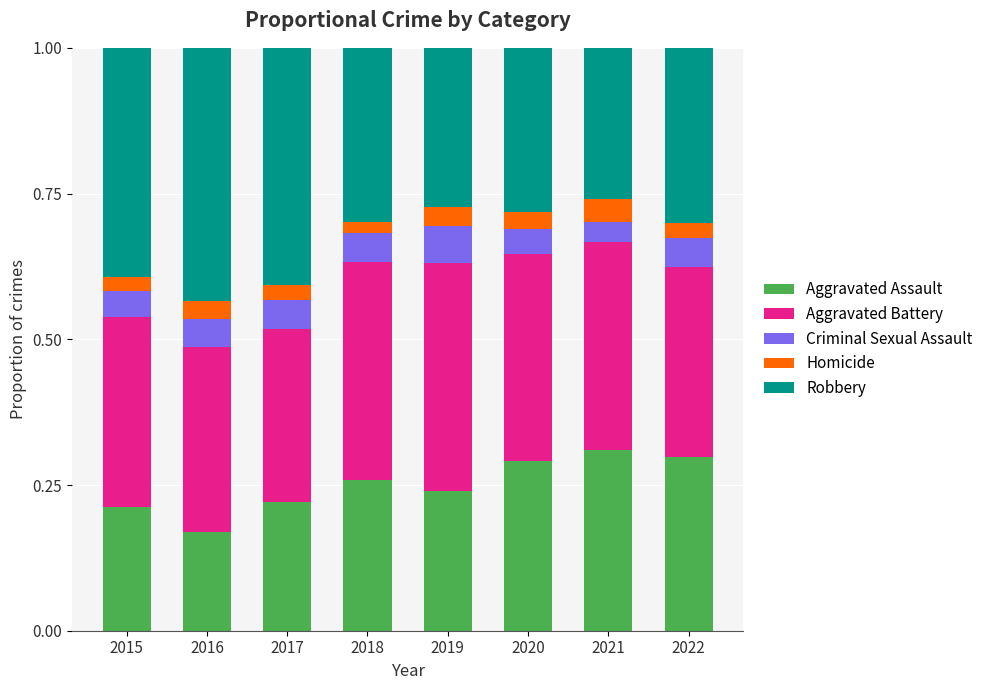

What are all the series names shown in the legend?

Aggravated Assault, Aggravated Battery, Criminal Sexual Assault, Homicide, Robbery